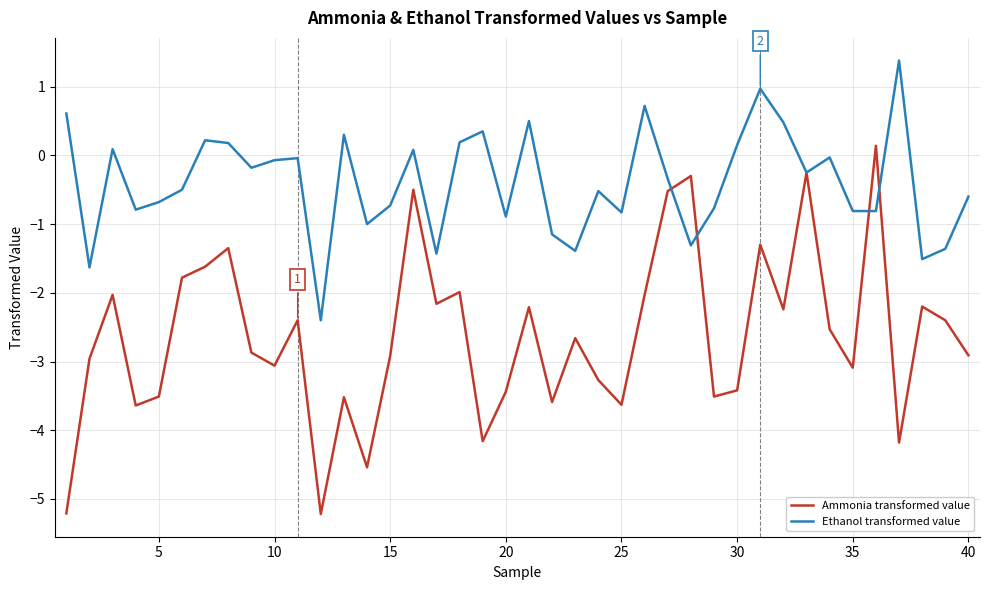

How many lines are shown in the chart?

2